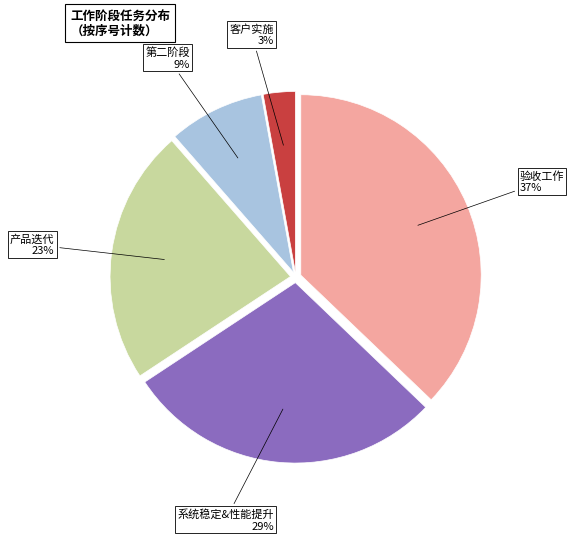

To the nearest percent, what is the difference between the largest and smallest slice percentages?

34%